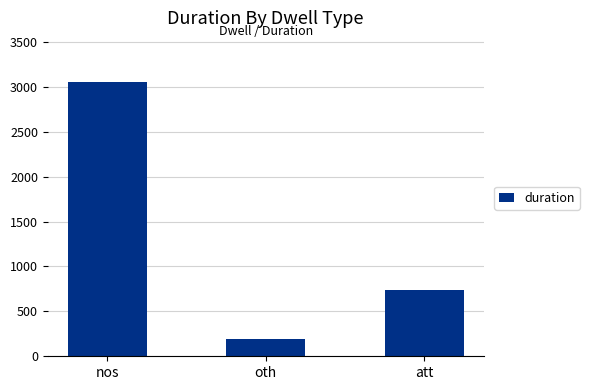

Rank the categories by value from lowest to highest.

oth, att, nos